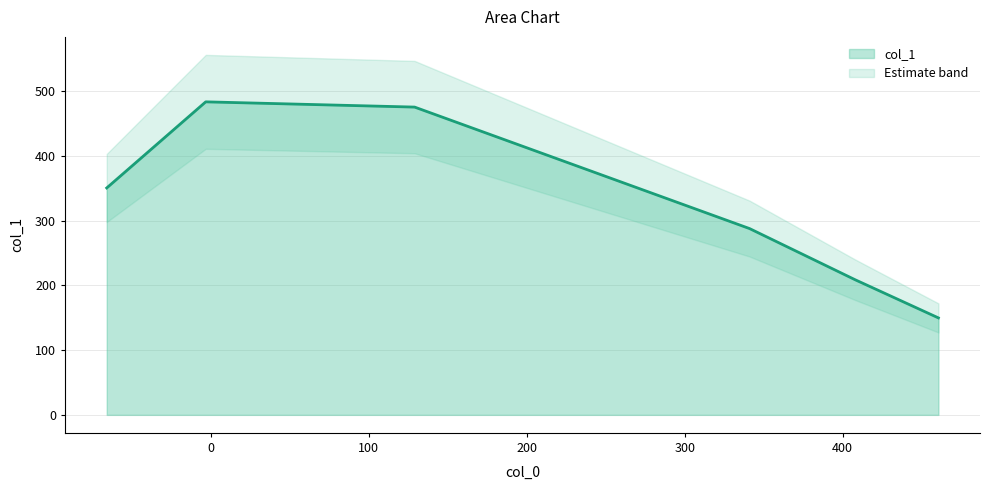

What is the minimum value for col_1?

149.8